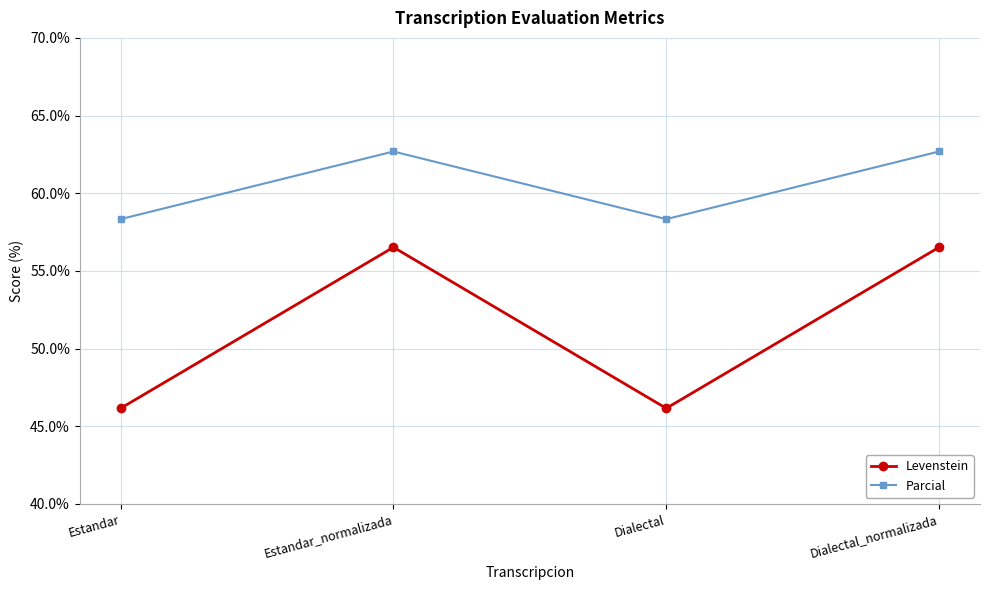

What is the approximate value of Levenstein at Dialectal?

46.2